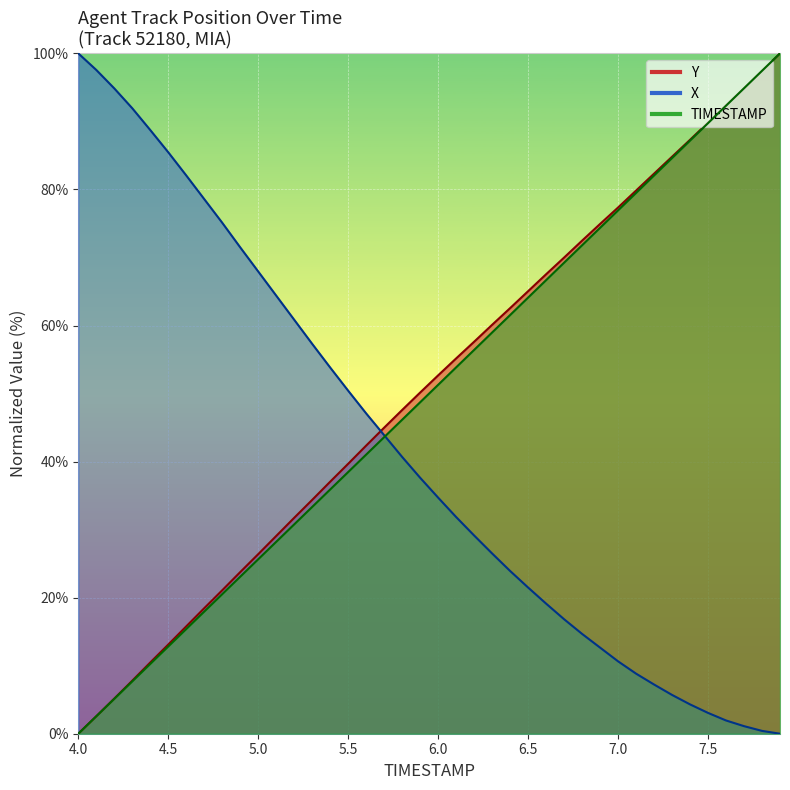

Which category has the lowest value across all series?

4.0